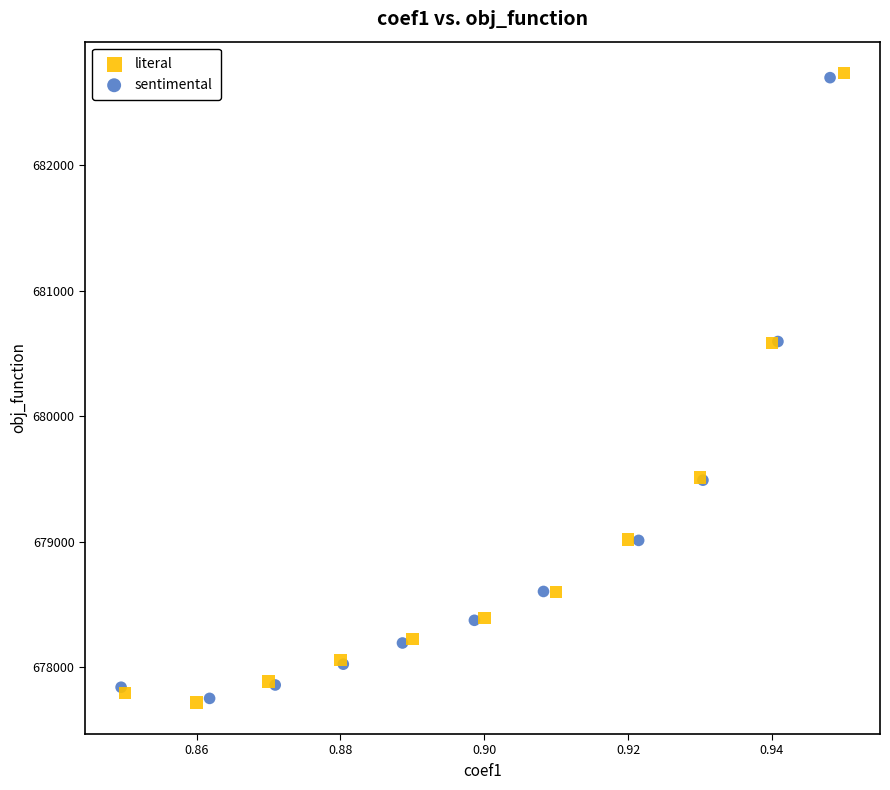

Which series has the largest Y range (max minus min)?

literal